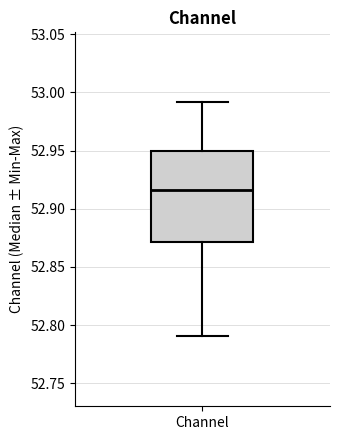

Transcribe this box plot: give where the median line is, the range the box spans, and where the two whiskers end, as read against the y-axis. The values are not printed on the chart, so give them approximately, as read against the axis.

median 52.915, box 52.870 to 52.950, whiskers 52.790 to 52.990